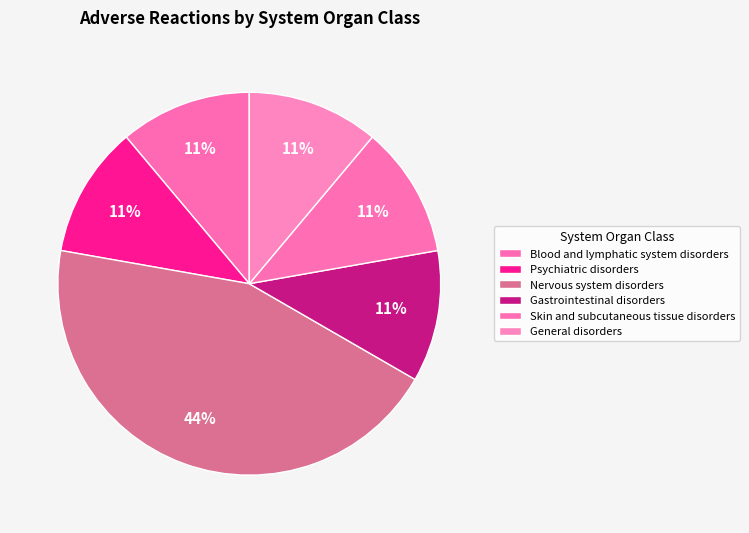

What percentage is the Nervous system disorders slice, to the nearest percent?

44%